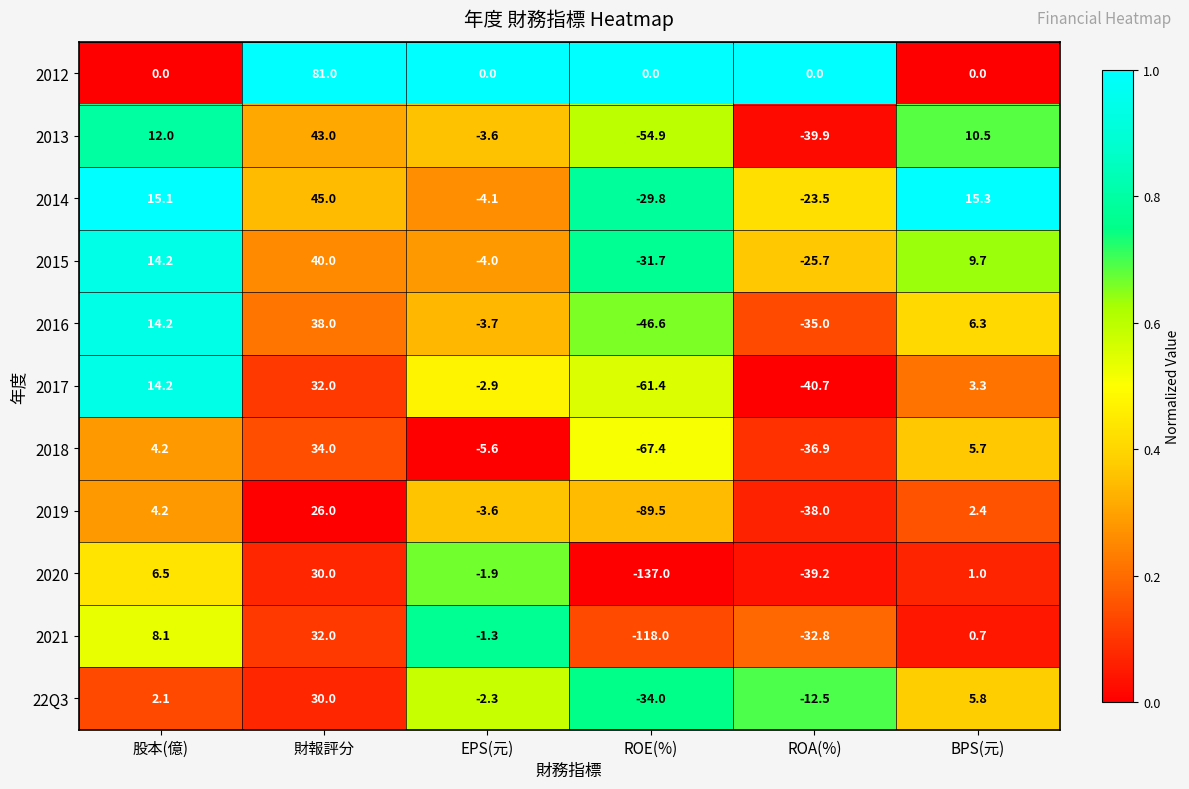

Between ROE(%) and ROA(%), which series saw the biggest shift?

2020